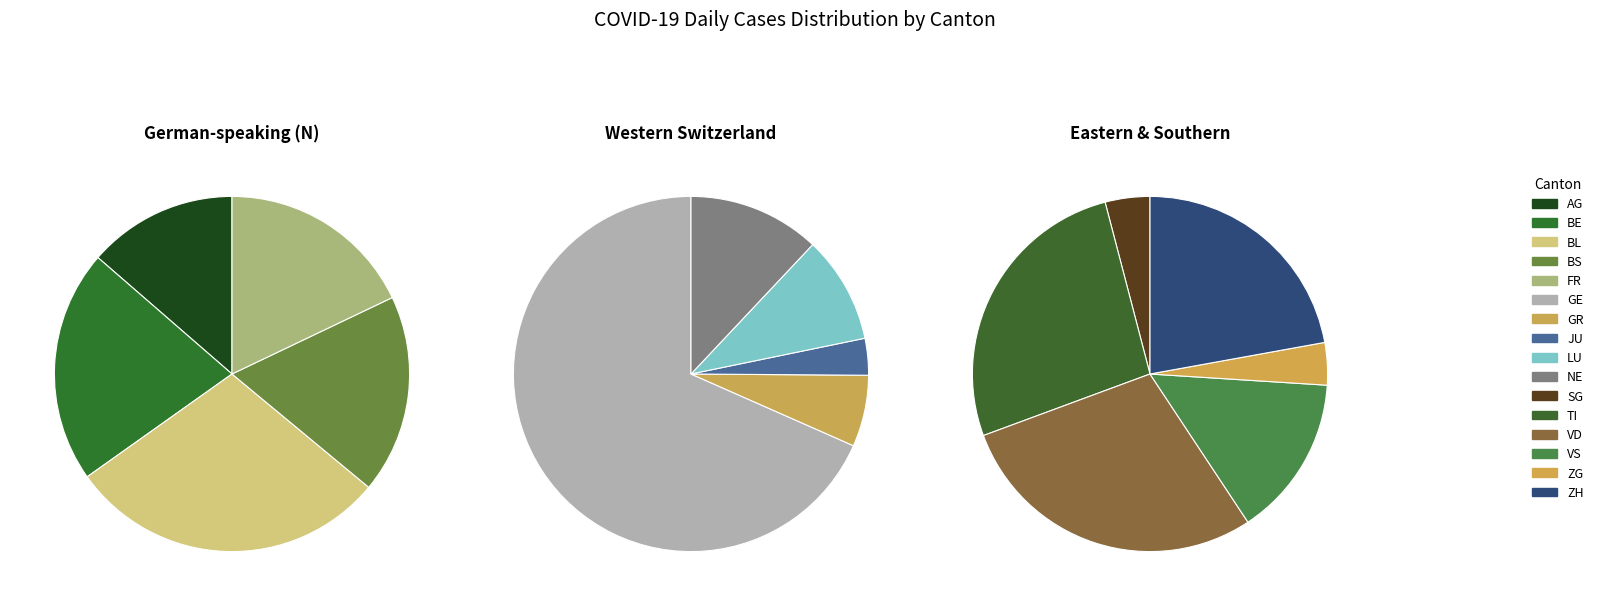

Which category has the biggest portion of the pie?

GE